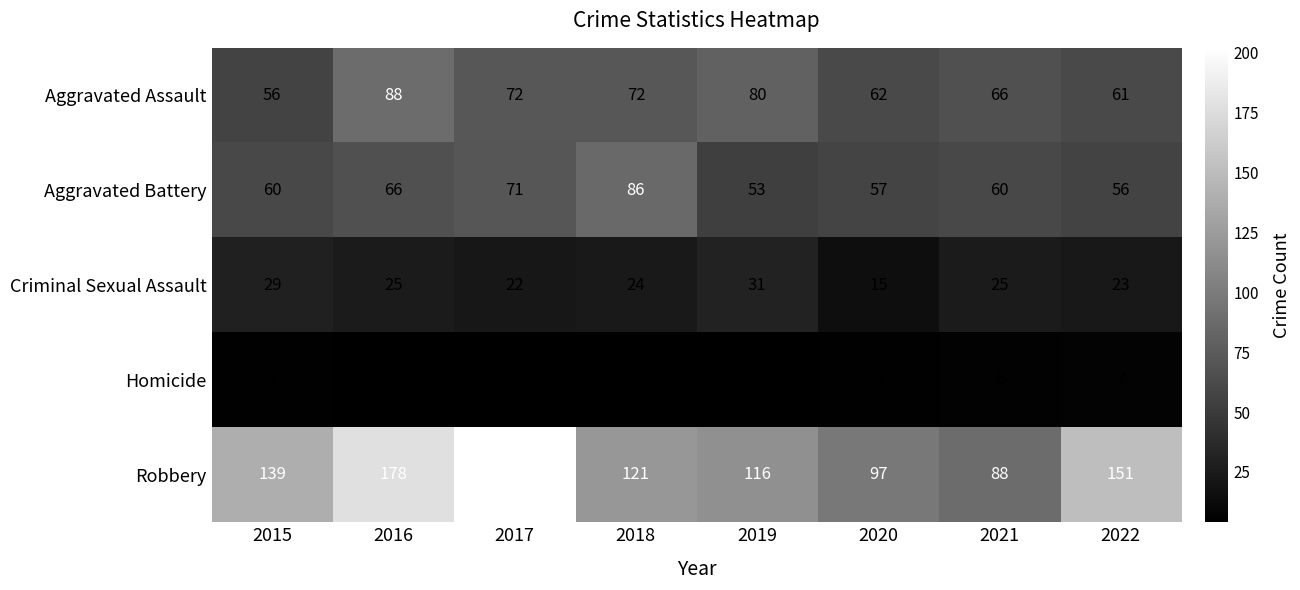

Count the Homicide values in the range 4 to 6.

7